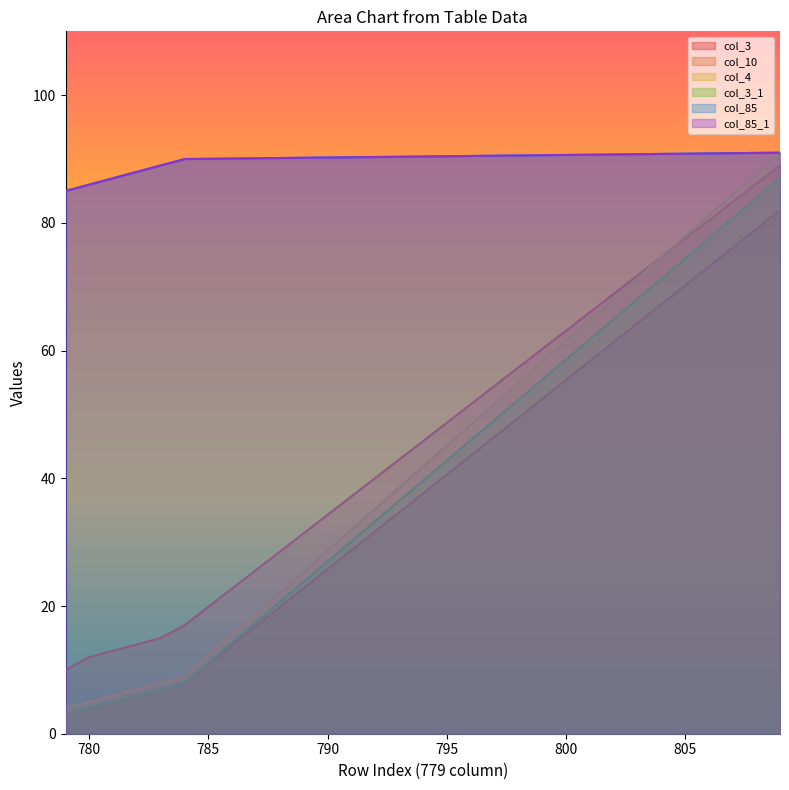

Does the chart display data point markers on the line(s)?

No